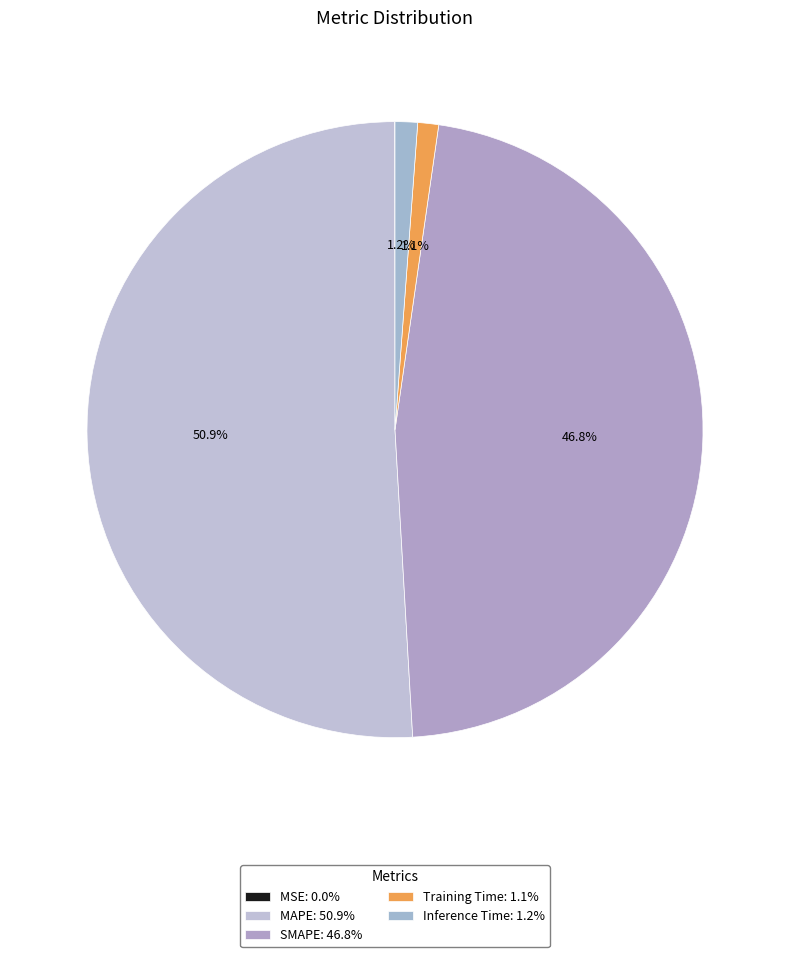

Is there any slice that represents more than half of the pie?

Yes